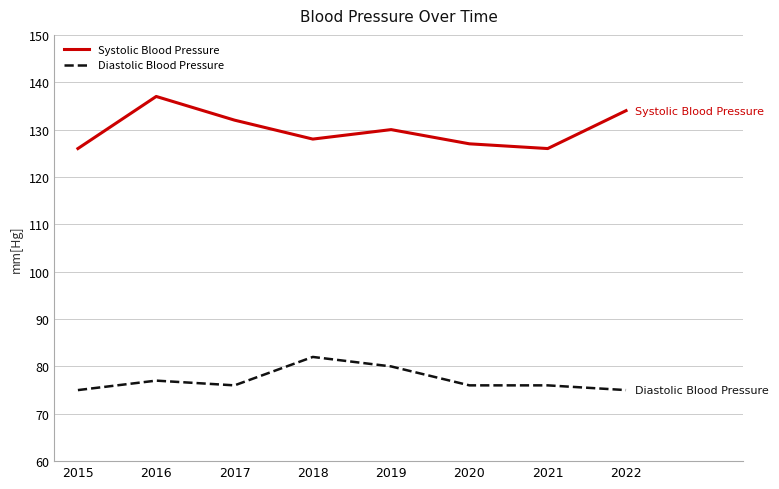

Which series has the widest spread of values?

Systolic Blood Pressure